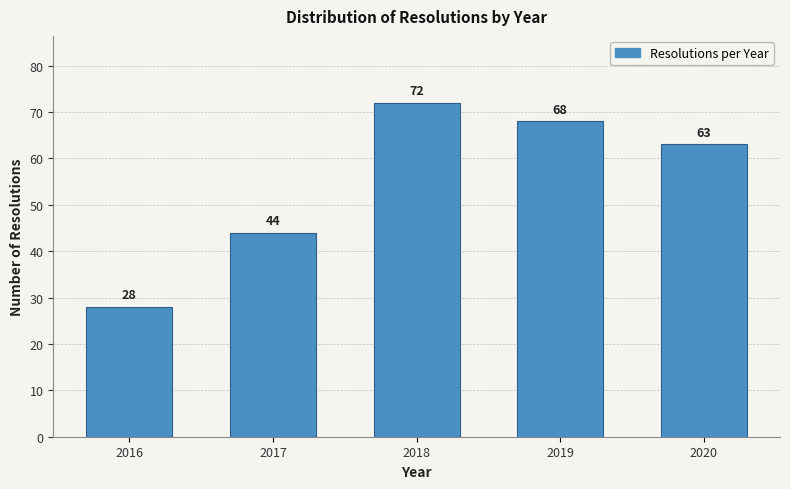

Reading left to right, extract all data points from this chart.

28	44	72	68	63